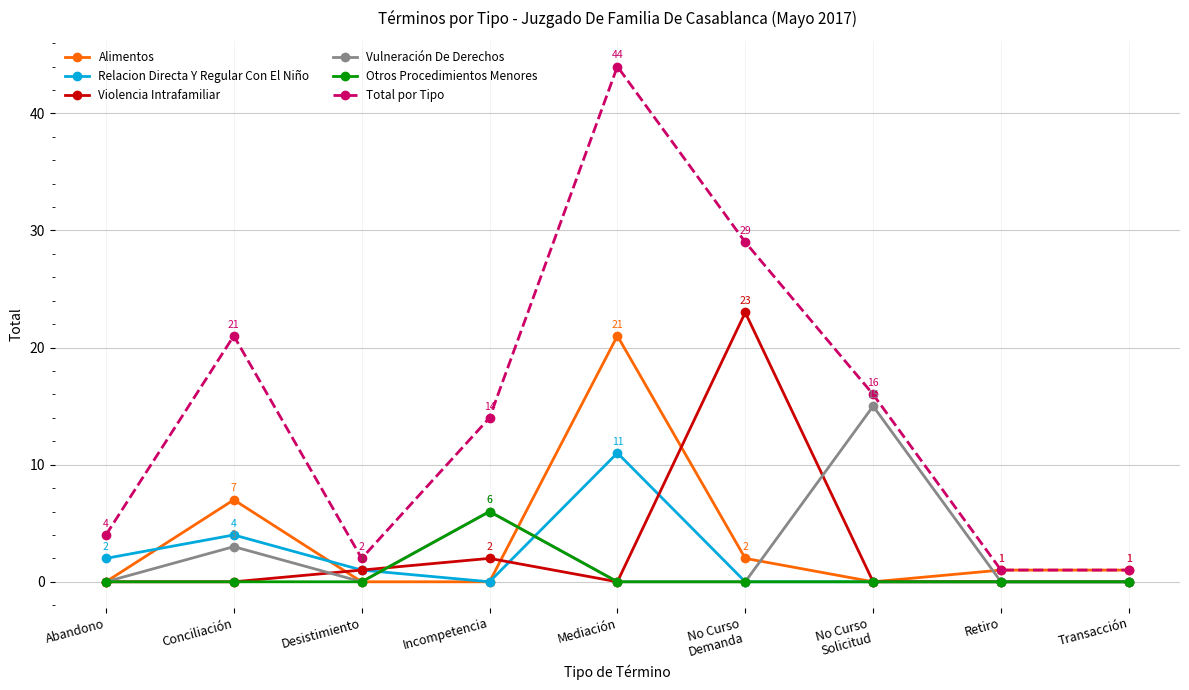

At which category does Vulneración De Derechos reach its first local valley?

Desistimiento